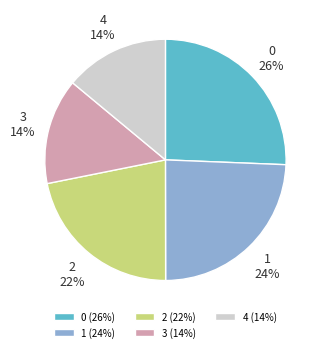

Is there a majority slice in this chart?

No